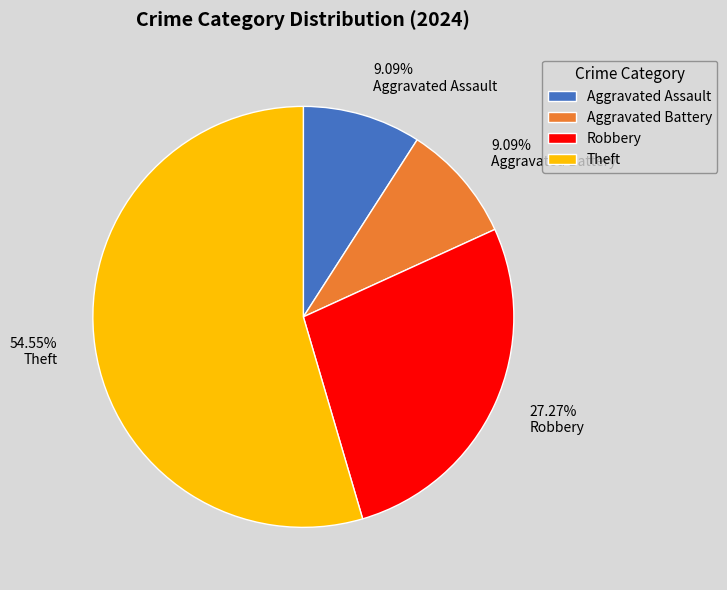

Combined, do Robbery and Theft account for over 50%?

Yes